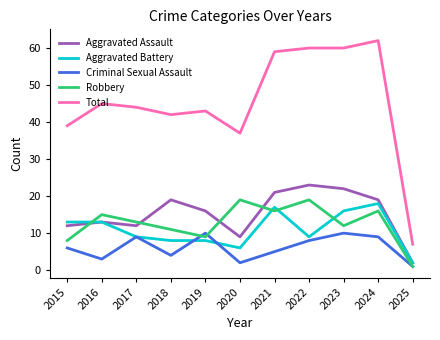

Where do Aggravated Battery and Robbery first cross each other?

2015 and 2016